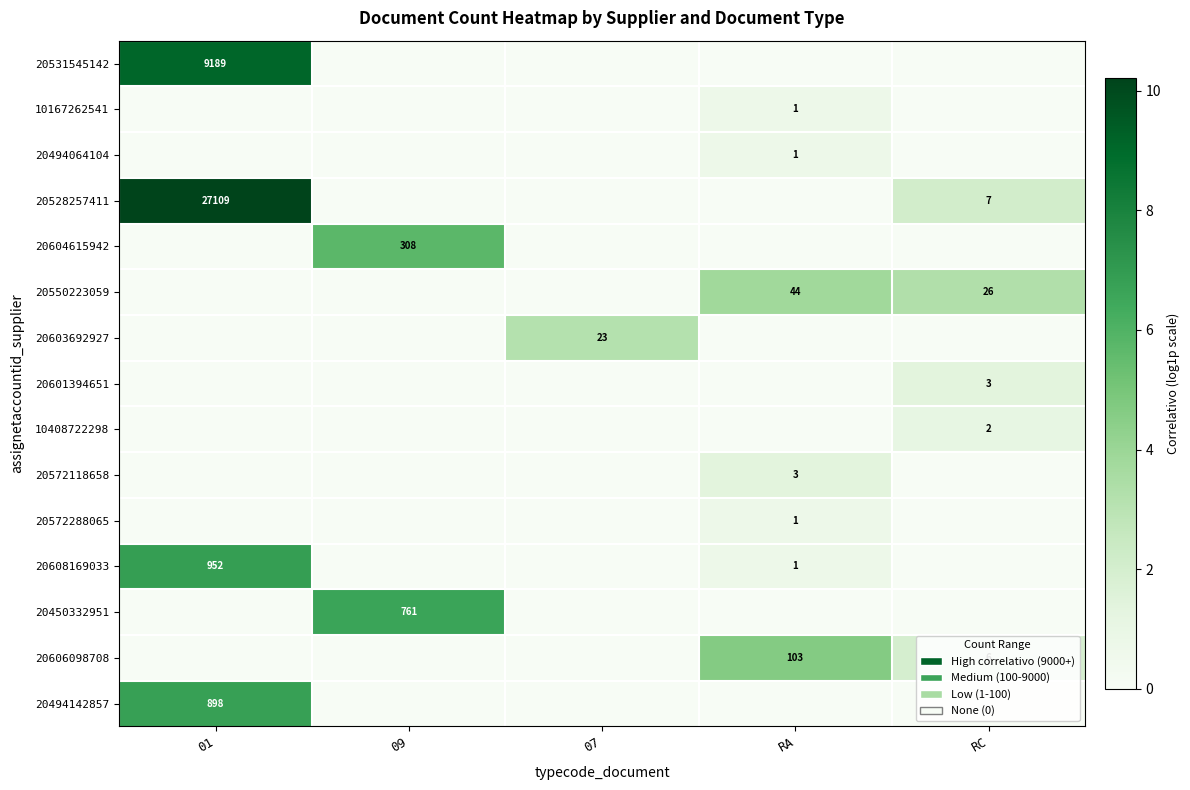

What is the spread (max minus min) of values at 09?

6.6